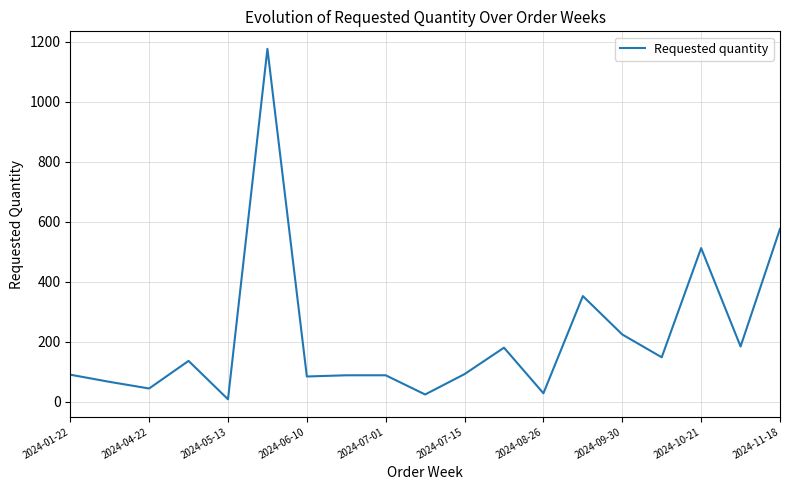

What is the maximum value shown in the chart?

1176